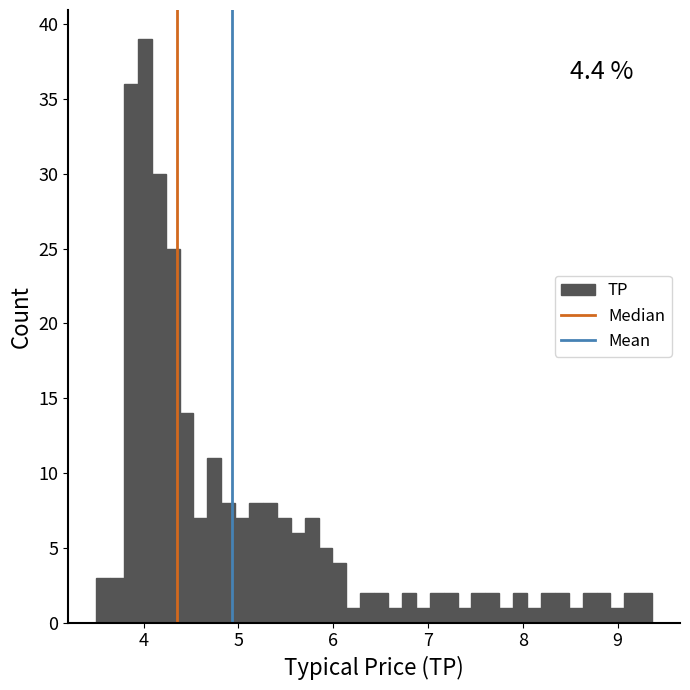

Around what value on the x-axis is the tallest bar? Give the approximate position of its centre, as read against the axis.

4.0